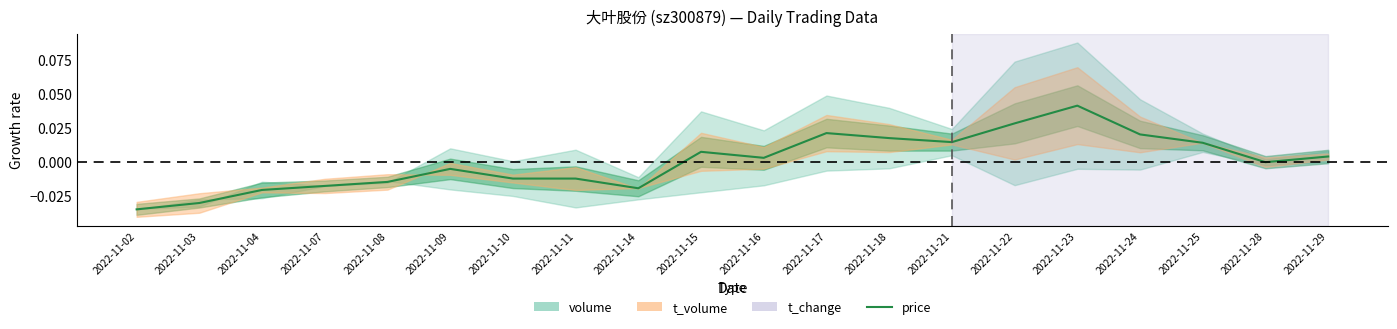

At which label is the value closest to 0?

2022-11-28